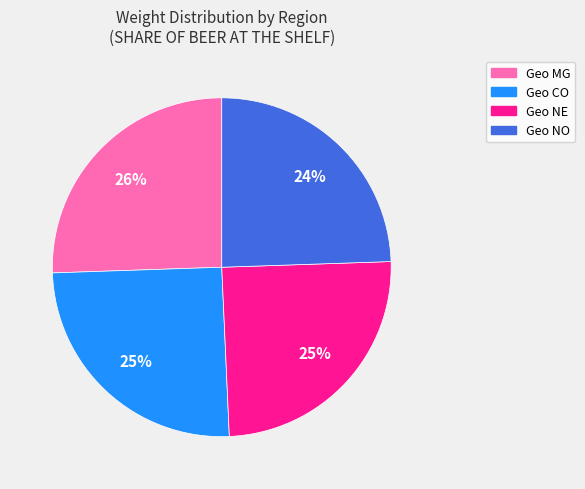

To the nearest percent, what is the average slice percentage?

25%